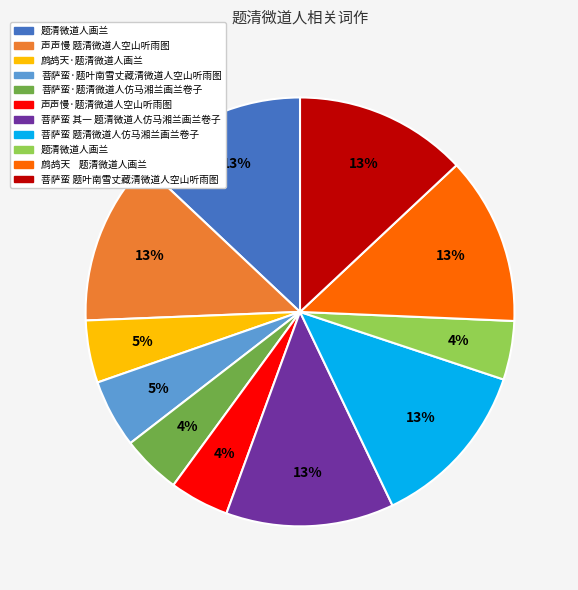

How many segments does this pie chart have?

11